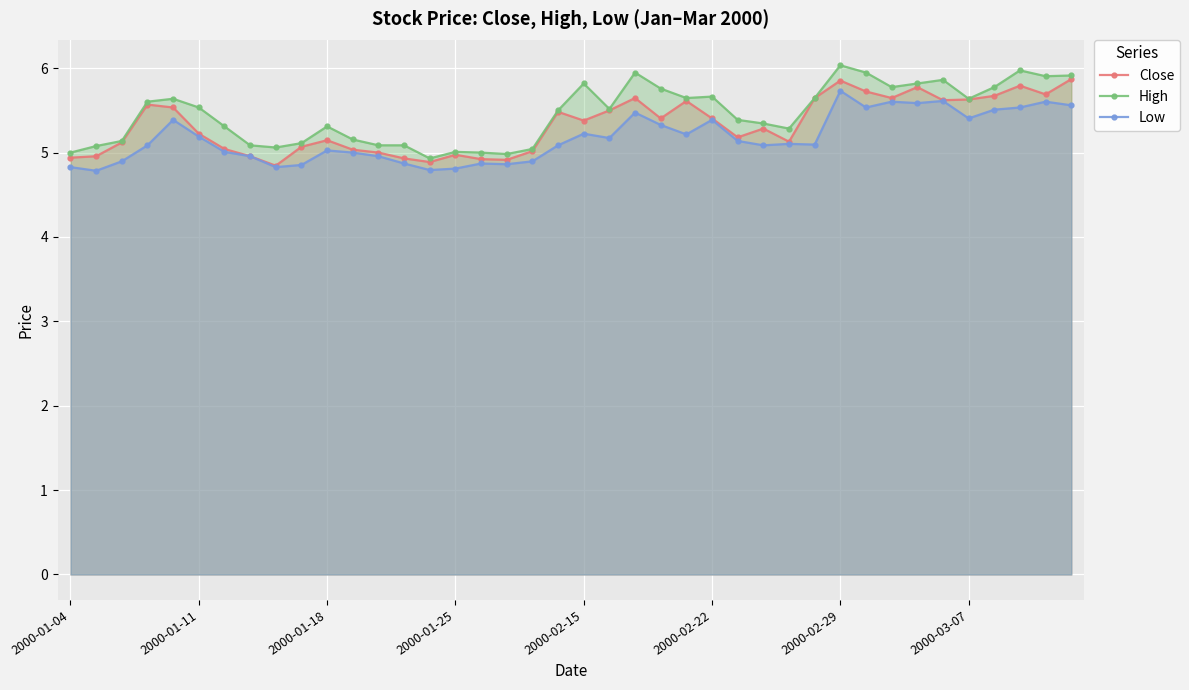

Is it true that Close equals 2.2 at 14?

False